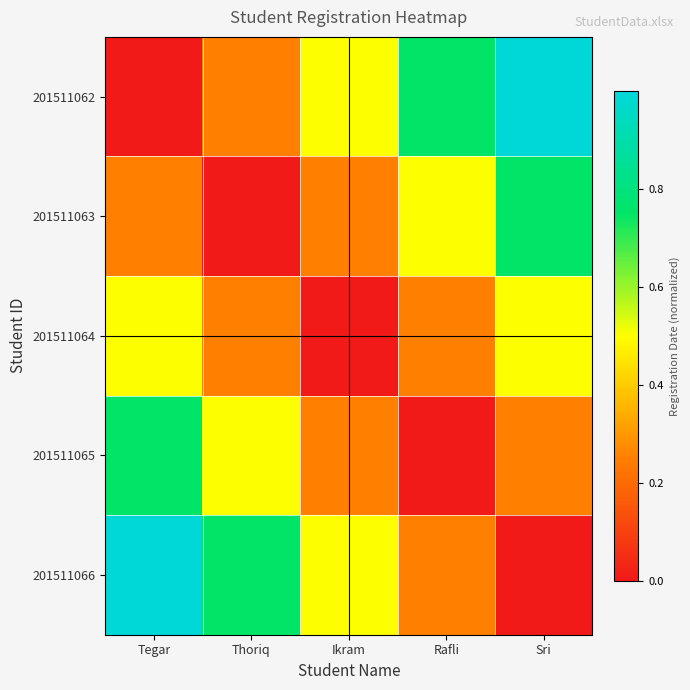

Which series has the largest total across all categories?

201511062